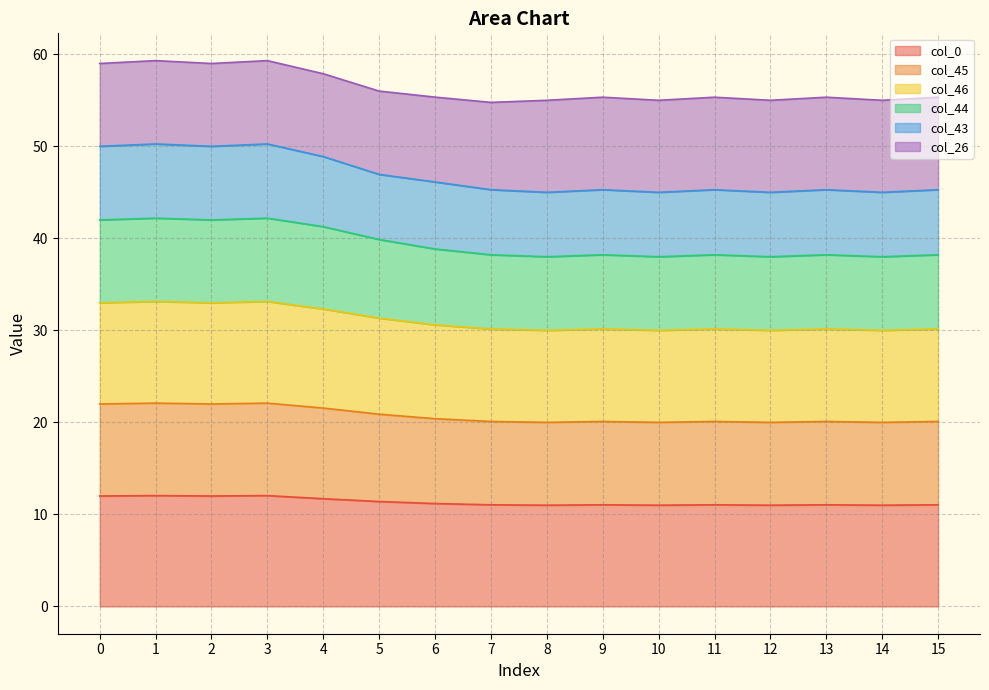

Between 6 and 4, which is larger?

4